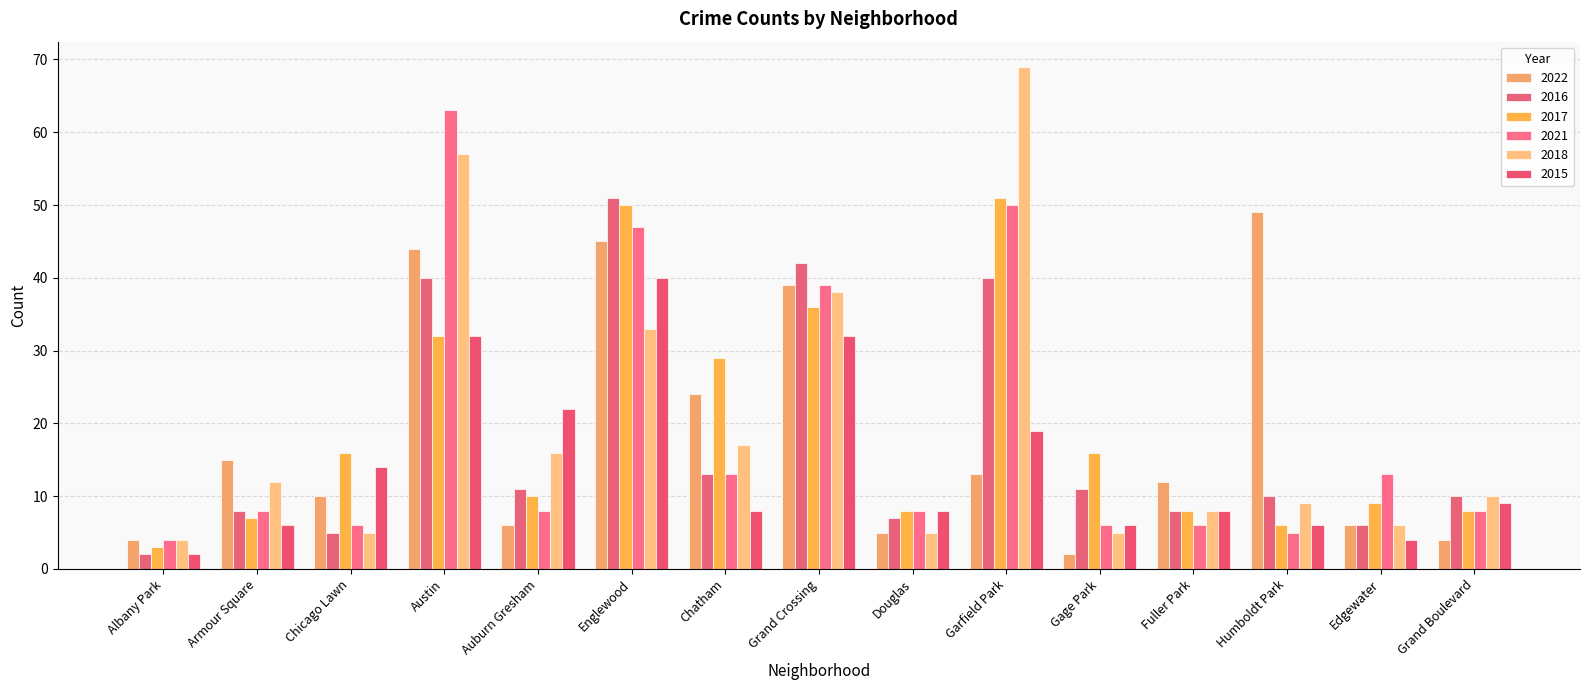

How many bars are there in total?

90